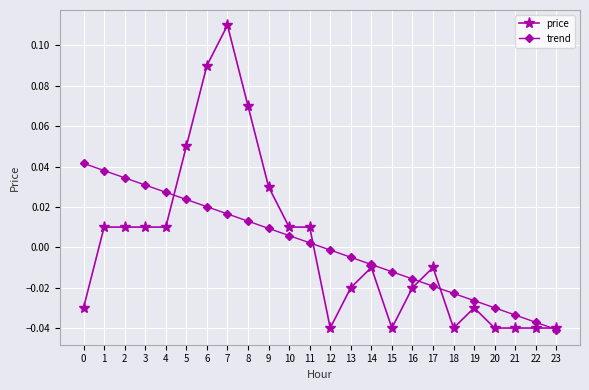

How many values in price are below zero?

13